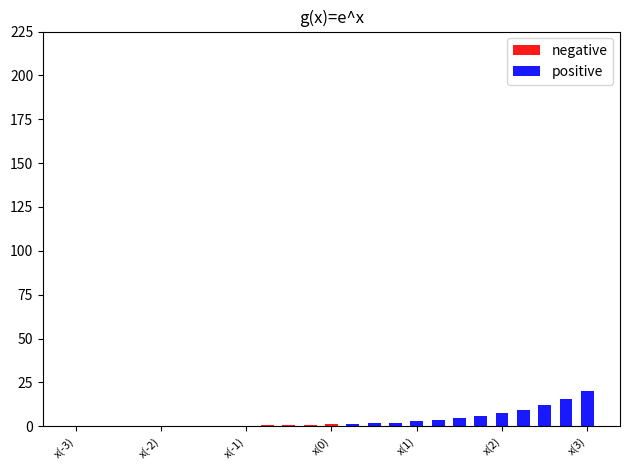

Where is positive nearest to the value 10?

21